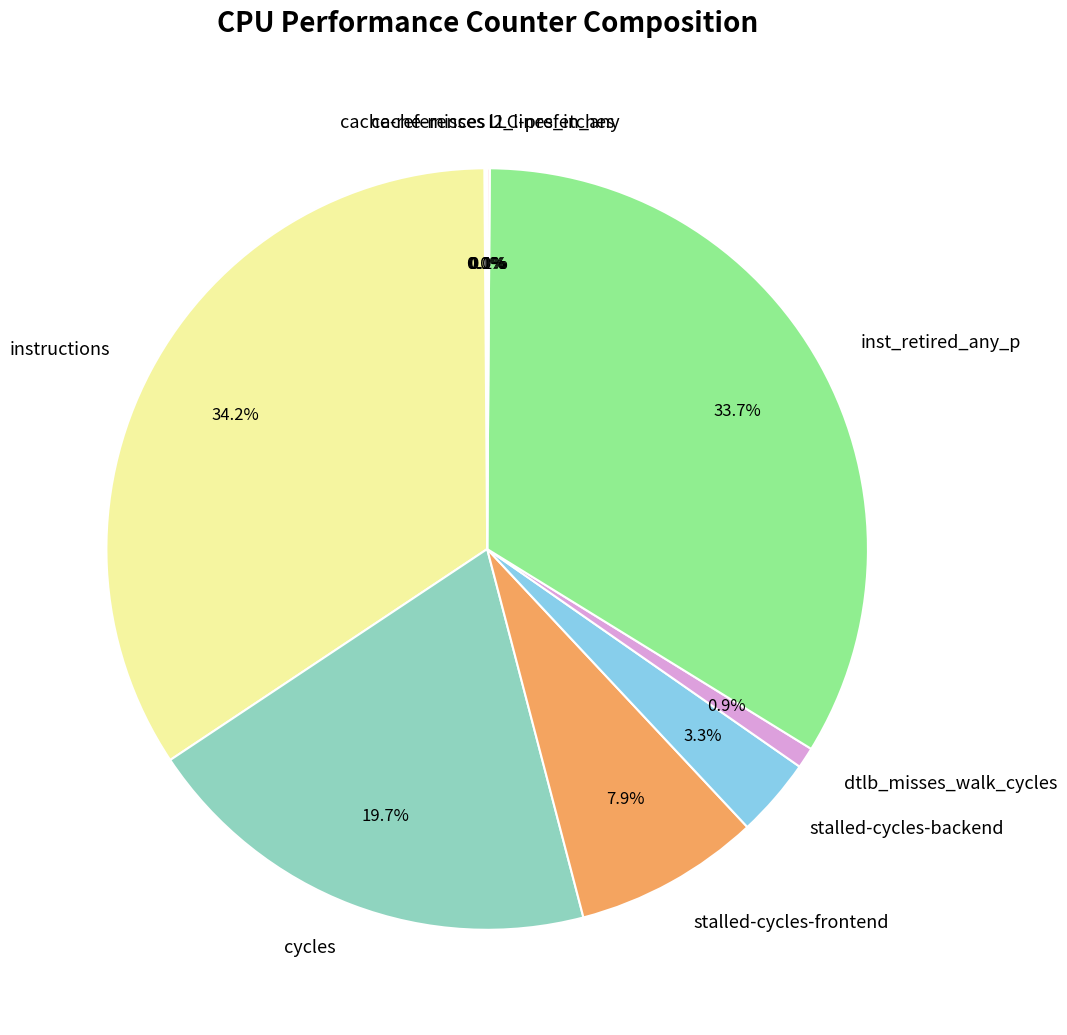

Does inst_retired_any_p account for over 50% of the chart?

No